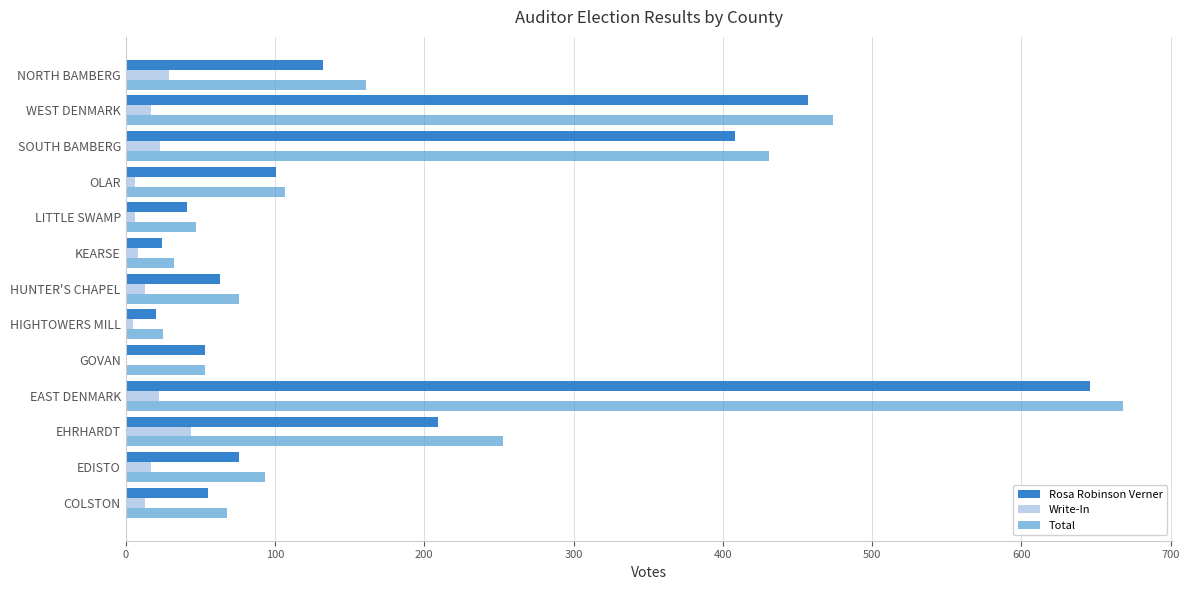

The value of Write-In at EDISTO is 17. True or false?

True